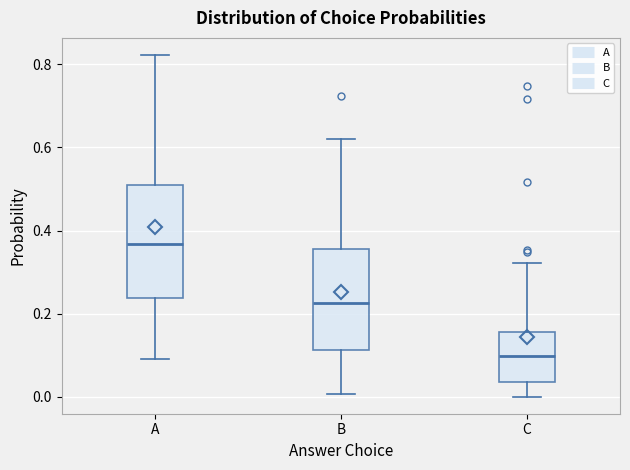

Where does the lower whisker of the box for C end on the y-axis? The values are not printed on the chart, so give them approximately, as read against the axis.

0.00